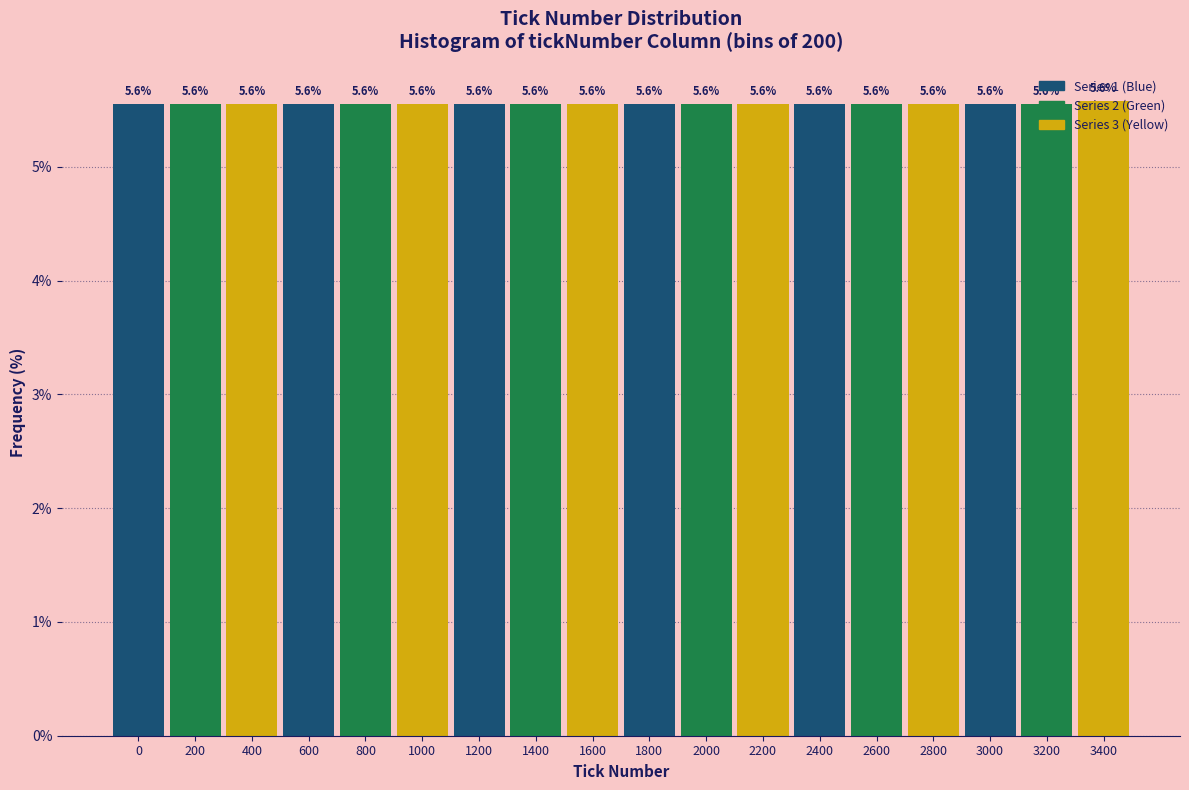

Approximately how many times larger is the value at 200 compared to 2400?

1.0